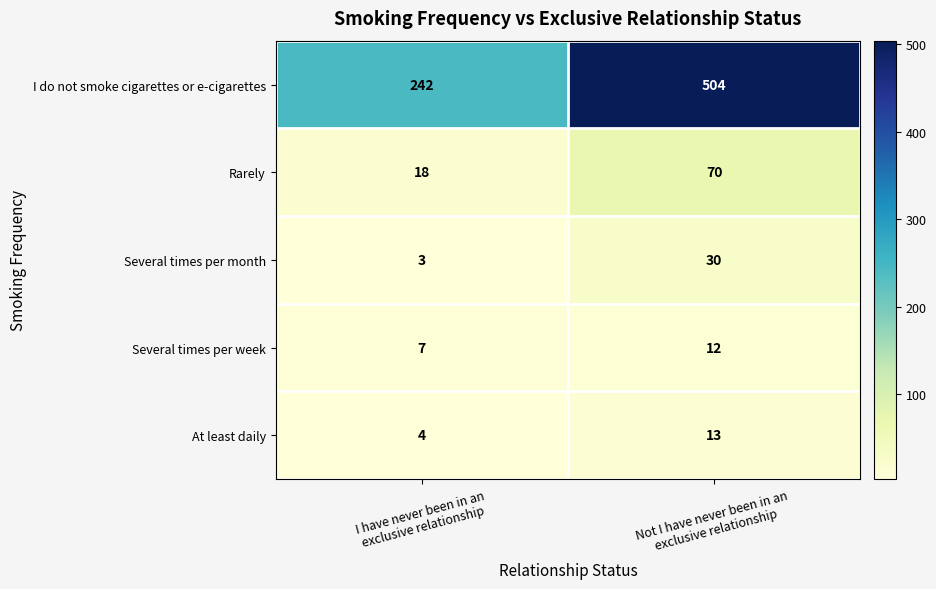

What is the sum of all At least daily values?

17